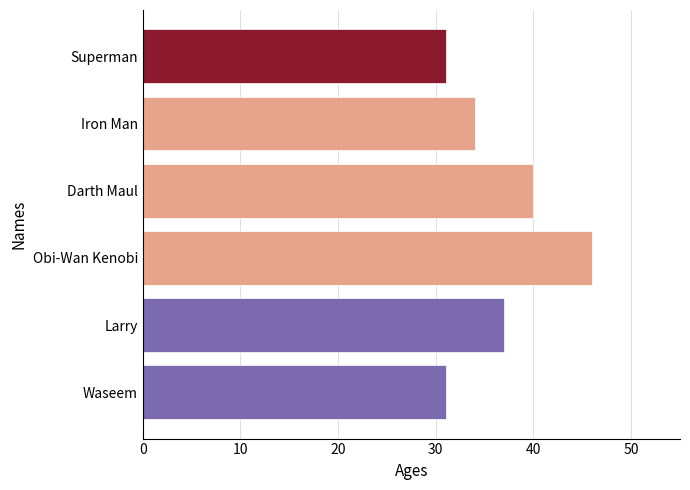

What is the change in value from Iron Man to Superman?

-3